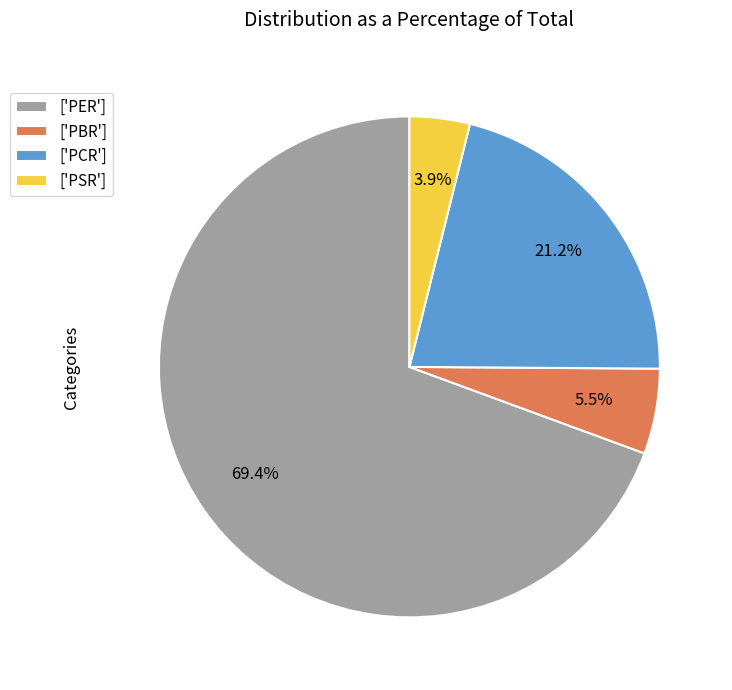

Is there any slice that represents more than half of the pie?

Yes